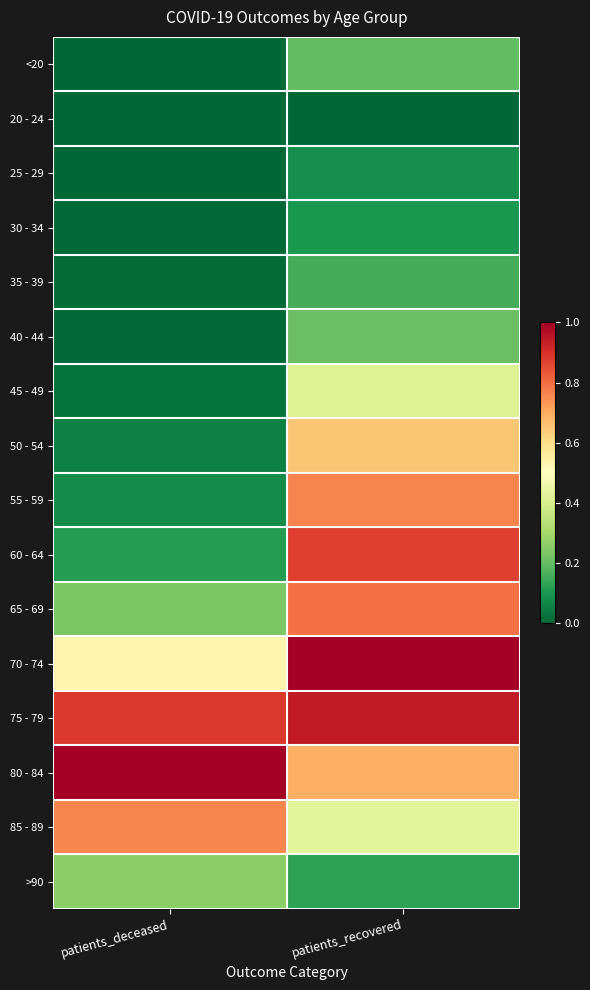

Reading right to left, what are all the values shown in this chart?

<20: patients_recovered=0.2	patients_deceased=0.0
20 - 24: patients_recovered=0.0	patients_deceased=0.0
25 - 29: patients_recovered=0.1	patients_deceased=0.0
30 - 34: patients_recovered=0.1	patients_deceased=0.0
35 - 39: patients_recovered=0.2	patients_deceased=0.0
40 - 44: patients_recovered=0.2	patients_deceased=0.0
45 - 49: patients_recovered=0.4	patients_deceased=0.0
50 - 54: patients_recovered=0.6	patients_deceased=0.1
55 - 59: patients_recovered=0.8	patients_deceased=0.1
60 - 64: patients_recovered=0.9	patients_deceased=0.1
65 - 69: patients_recovered=0.8	patients_deceased=0.2
70 - 74: patients_recovered=1.0	patients_deceased=0.5
75 - 79: patients_recovered=0.9	patients_deceased=0.9
80 - 84: patients_recovered=0.7	patients_deceased=1.0
85 - 89: patients_recovered=0.4	patients_deceased=0.8
>90: patients_recovered=0.1	patients_deceased=0.3